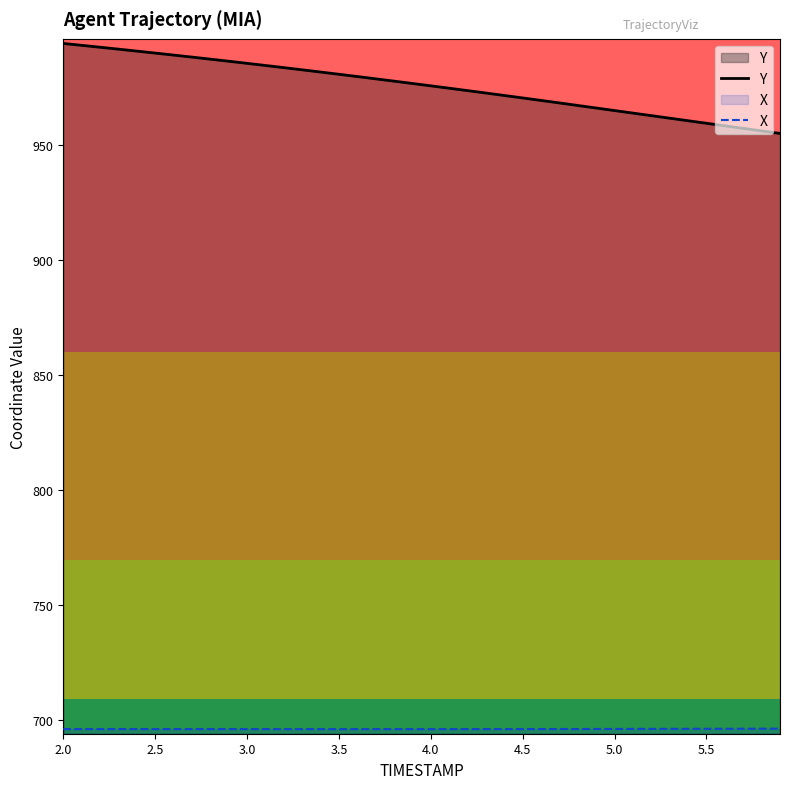

True or false: X and Y cross at least once.

False